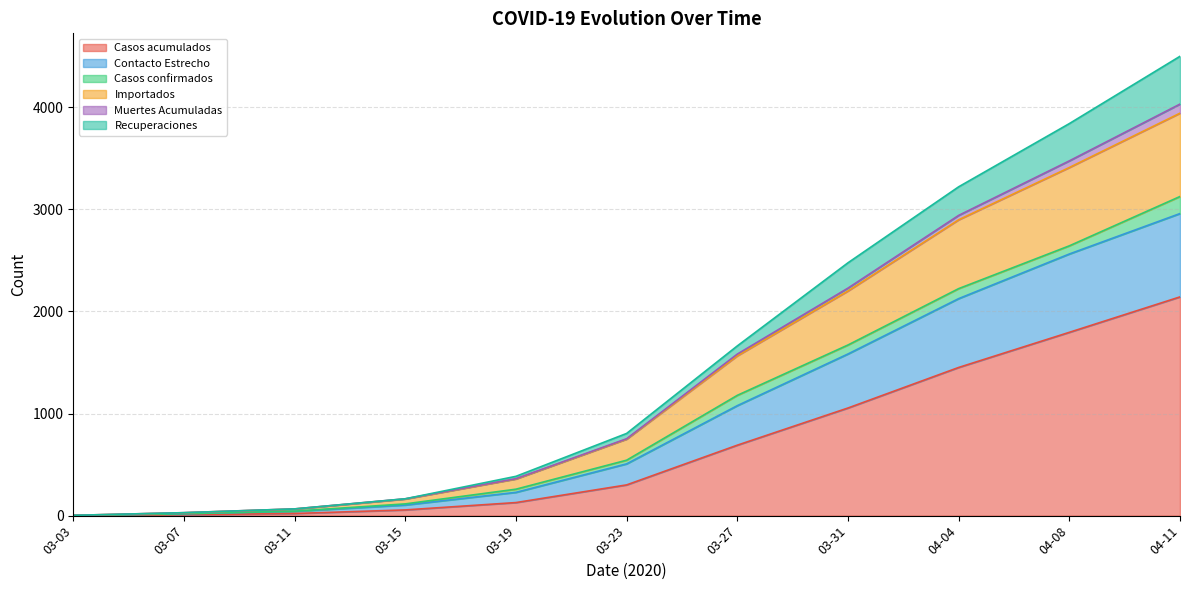

What is the highest value of the Casos acumulados series?

2142